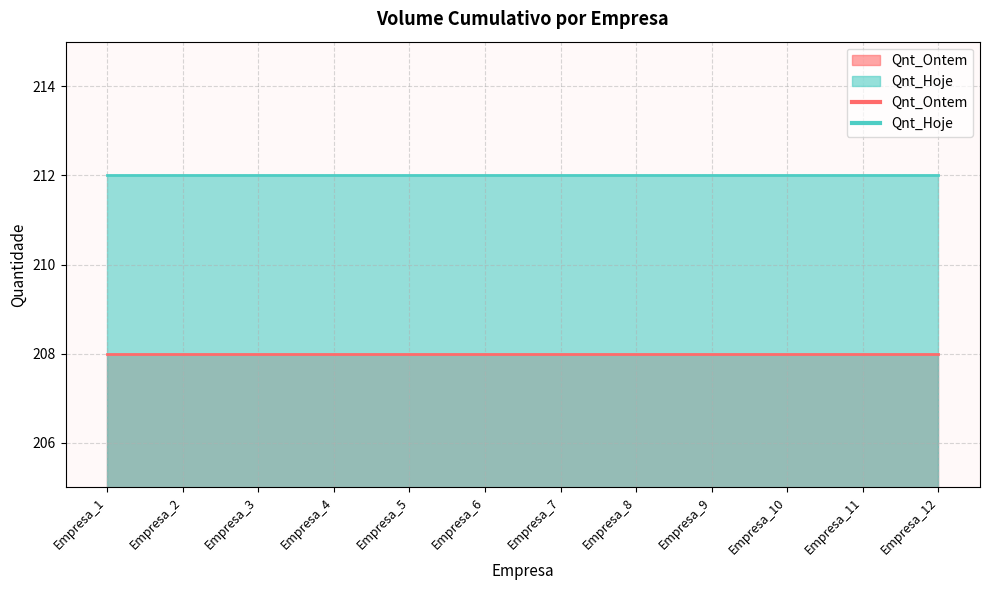

Does the chart have visible grid lines?

Yes